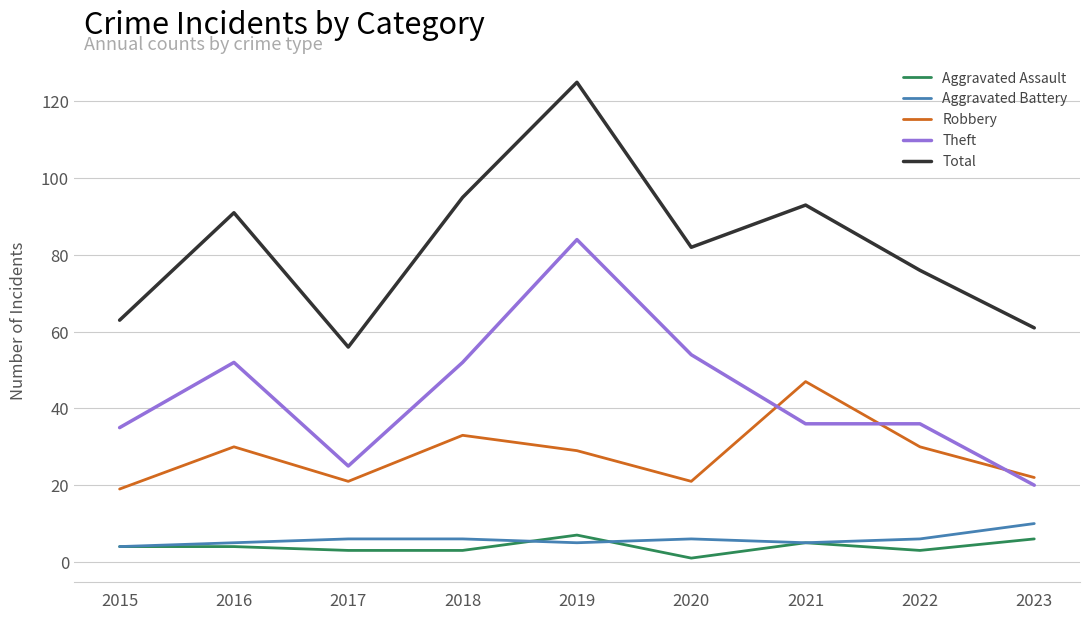

True or false: Robbery has more than 1 points higher than both neighbors.

True